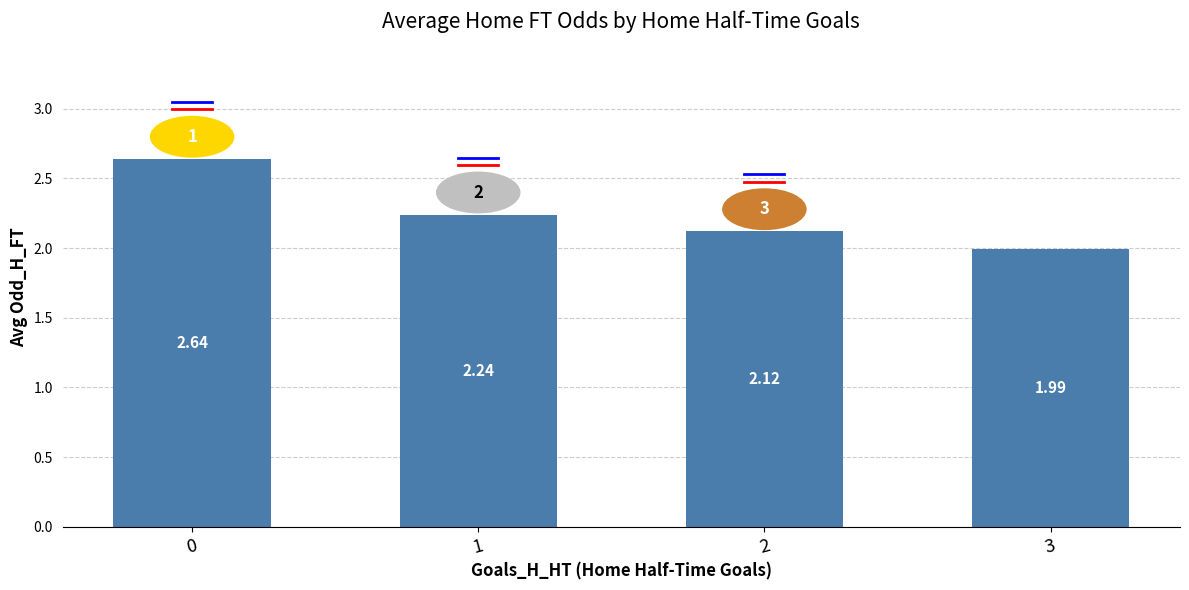

The value at 3 is 3.4. True or false?

False